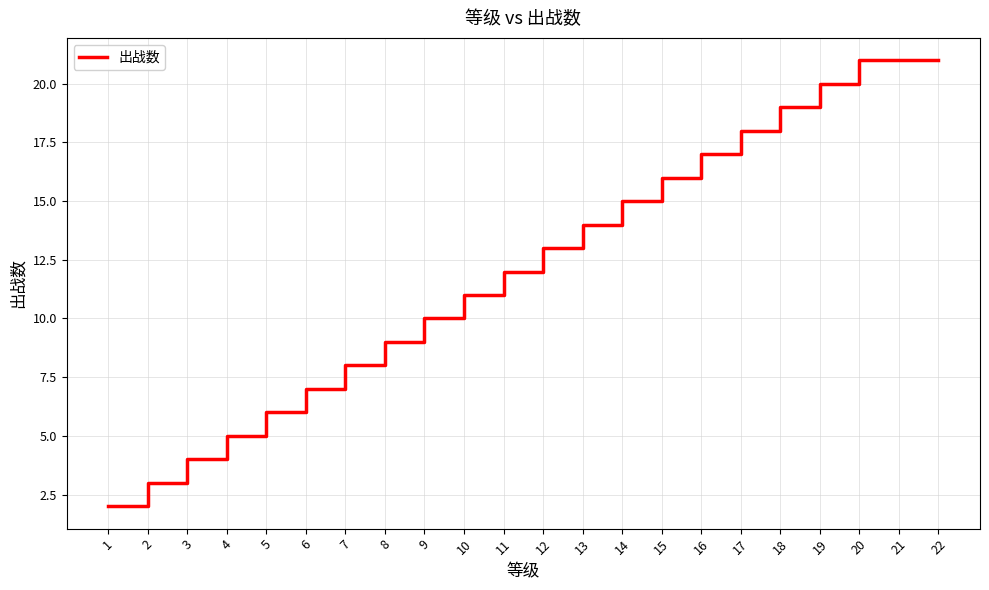

What is the smallest value displayed?

2